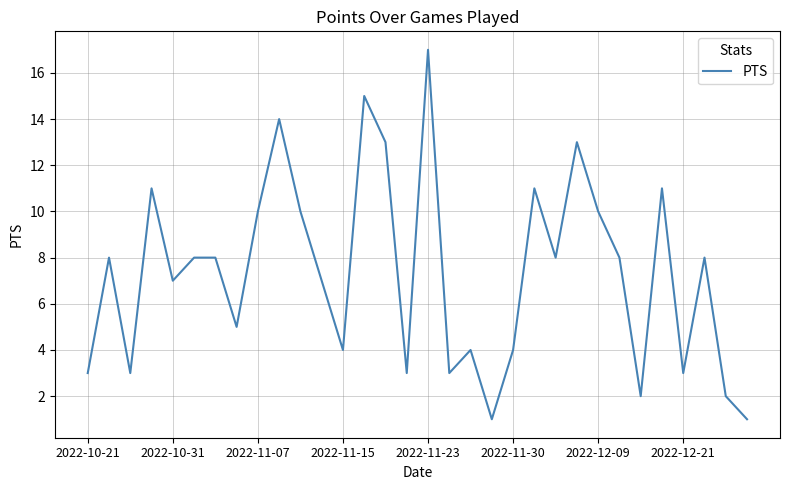

What is the maximum value shown in the chart?

17